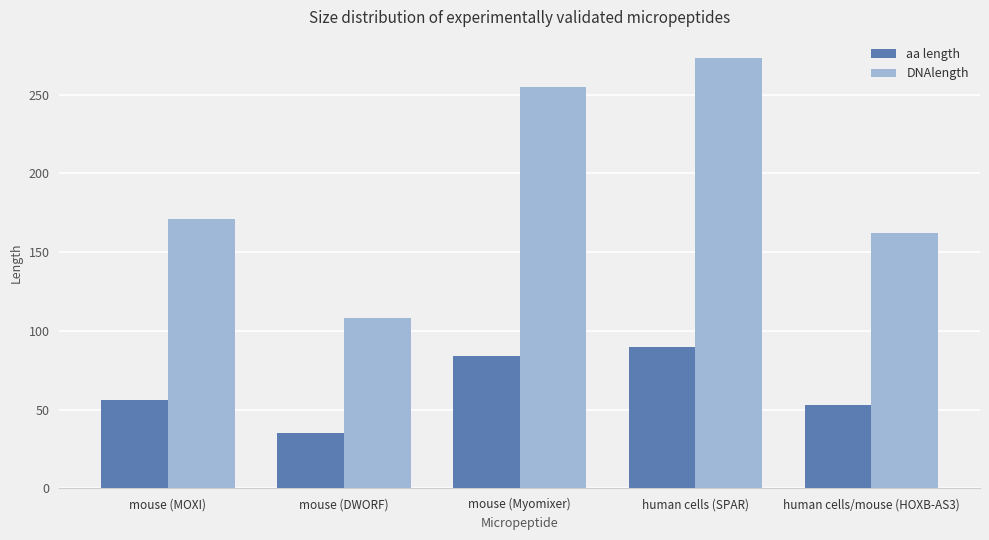

Which label corresponds to the largest value in the chart?

human cells (SPAR)